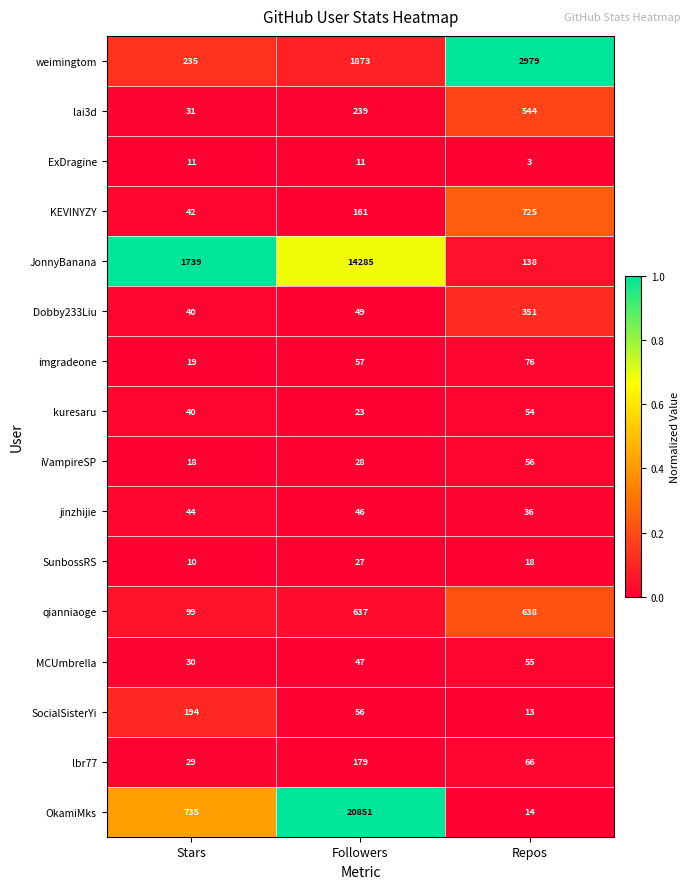

Where is SocialSisterYi nearest to the value 103?

Followers